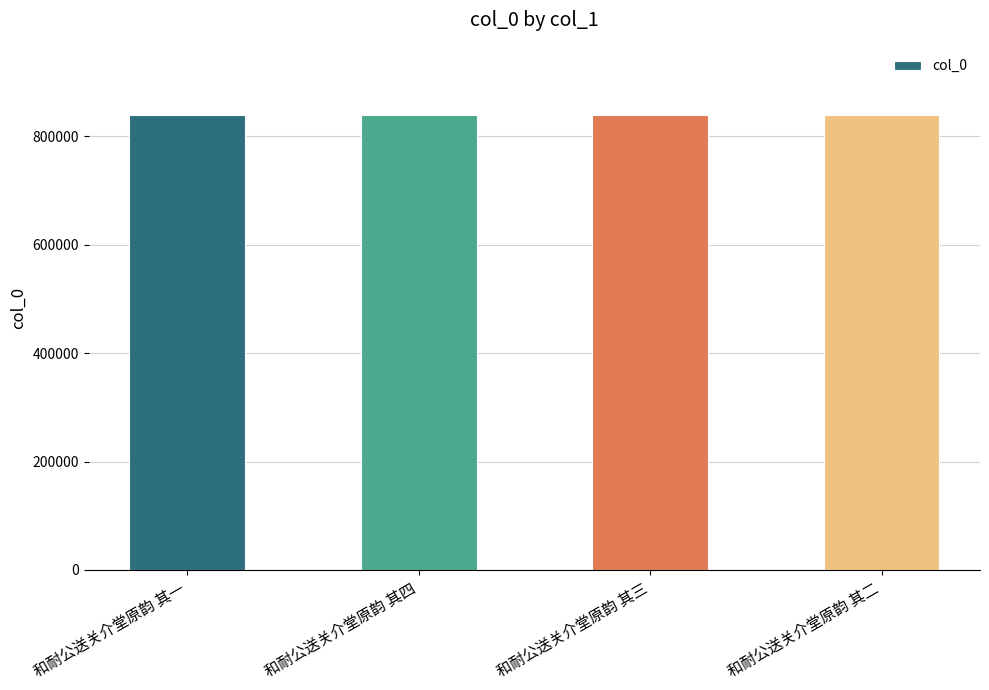

How many distinct data groups are displayed?

1